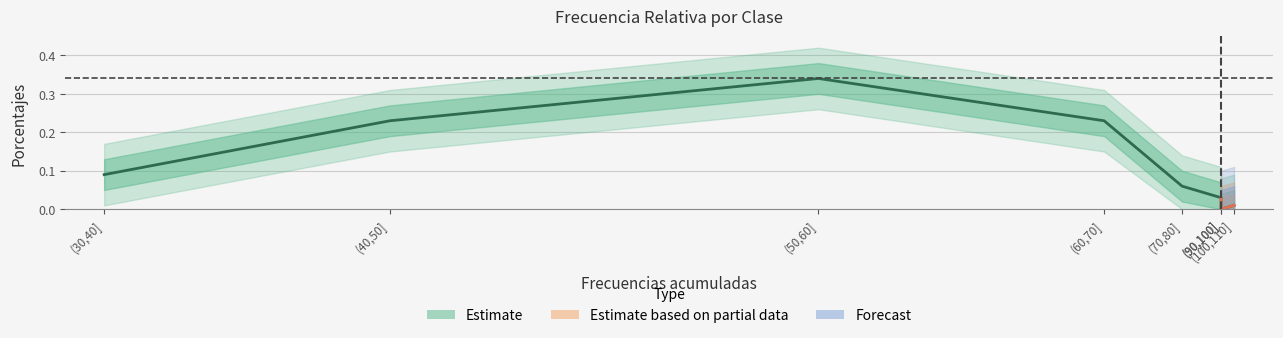

How many interior local peaks (higher than both neighbors) does the data have?

1